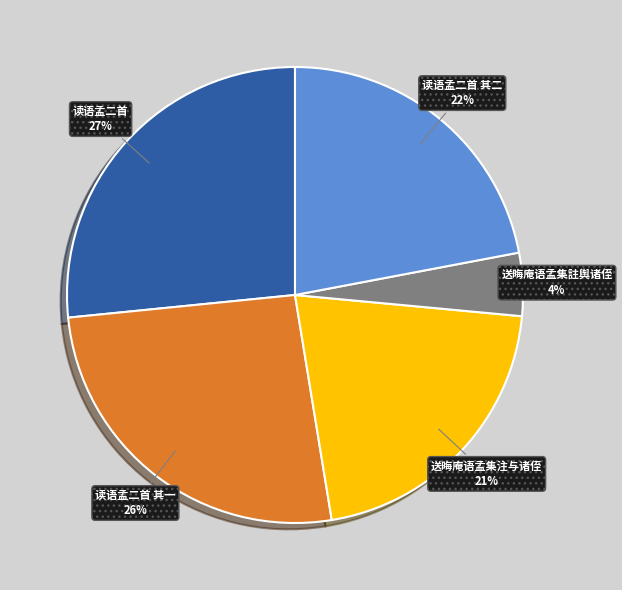

Combined, do 送晦庵语孟集注与诸侄 and 送晦庵语孟集註舆诸侄 account for over 50%?

No